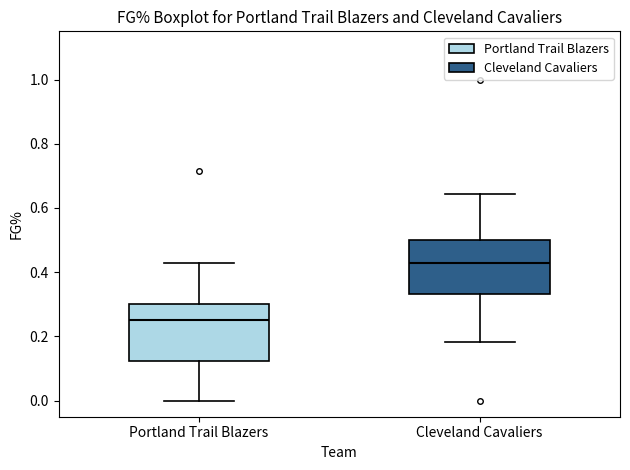

Which box's median line is the lowest?

Portland Trail Blazers